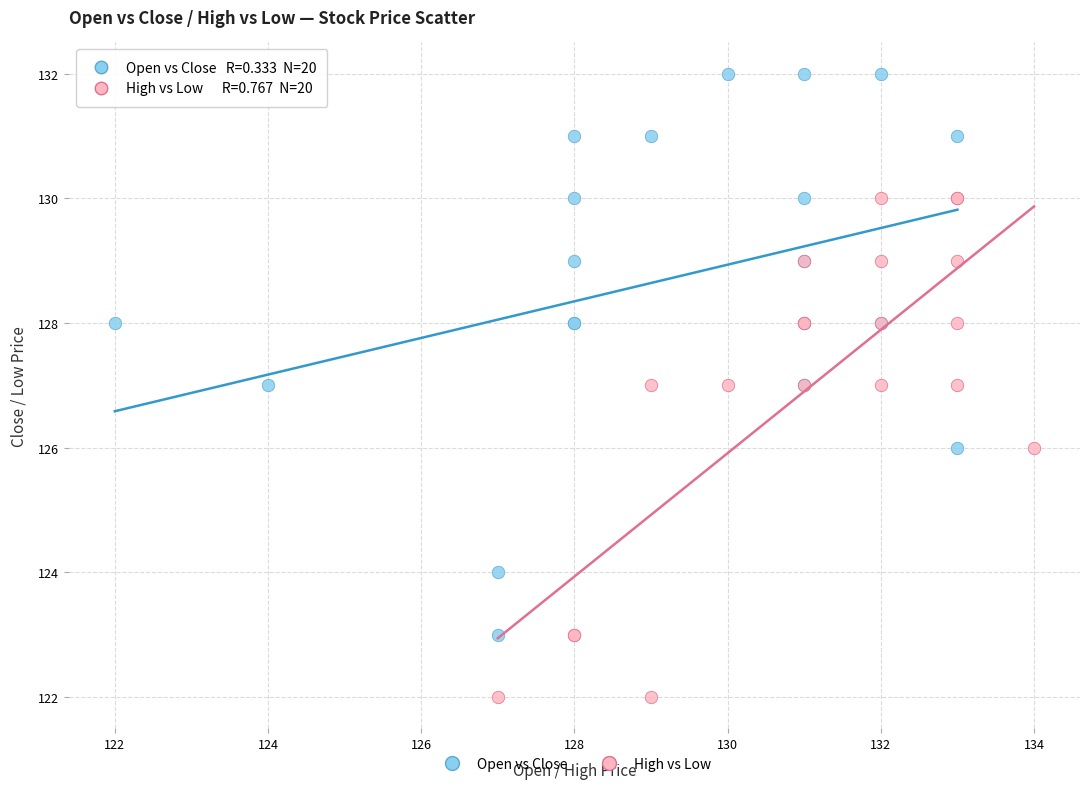

What are all the series names shown in the legend?

Open vs Close, High vs Low